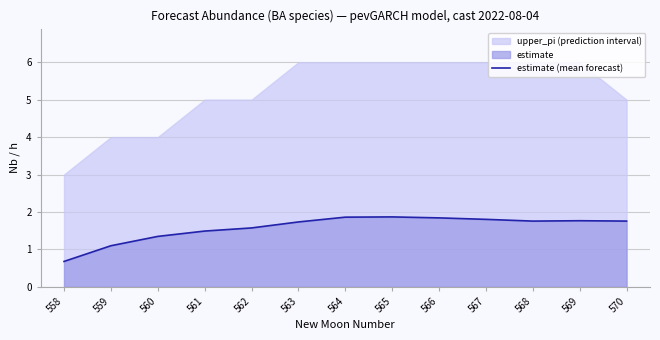

True or false: the data shows 1.7 at 563.

True